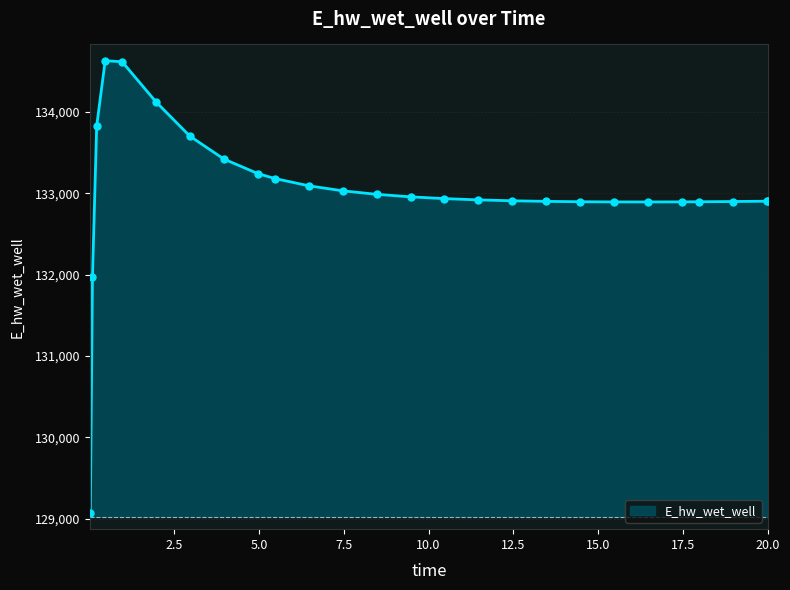

What is the maximum value shown in the chart?

134628.2